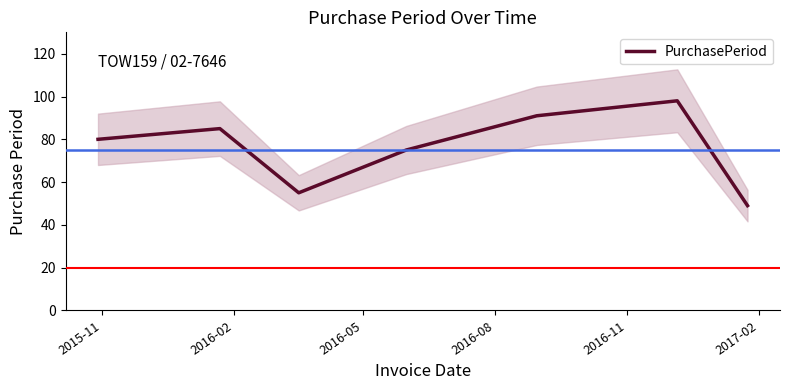

What is the sum of all values?

533